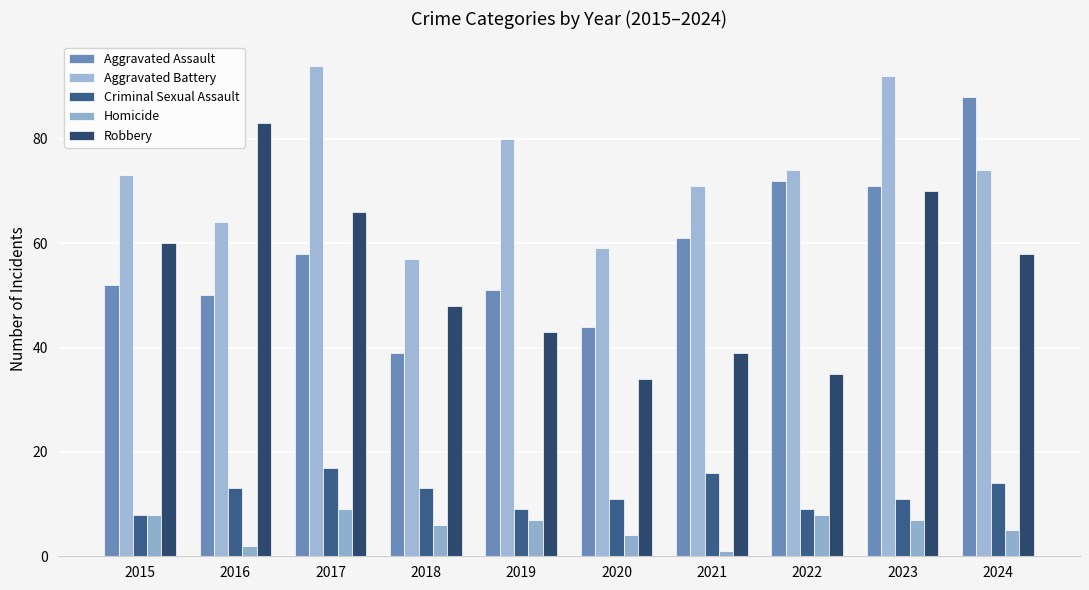

Reading left to right, list all the values displayed in this chart.

Aggravated Assault: 2015=52	2016=50	2017=58	2018=39	2019=51	2020=44	2021=61	2022=72	2023=71	2024=88
Aggravated Battery: 2015=73	2016=64	2017=94	2018=57	2019=80	2020=59	2021=71	2022=74	2023=92	2024=74
Criminal Sexual Assault: 2015=8	2016=13	2017=17	2018=13	2019=9	2020=11	2021=16	2022=9	2023=11	2024=14
Homicide: 2015=8	2016=2	2017=9	2018=6	2019=7	2020=4	2021=1	2022=8	2023=7	2024=5
Robbery: 2015=60	2016=83	2017=66	2018=48	2019=43	2020=34	2021=39	2022=35	2023=70	2024=58